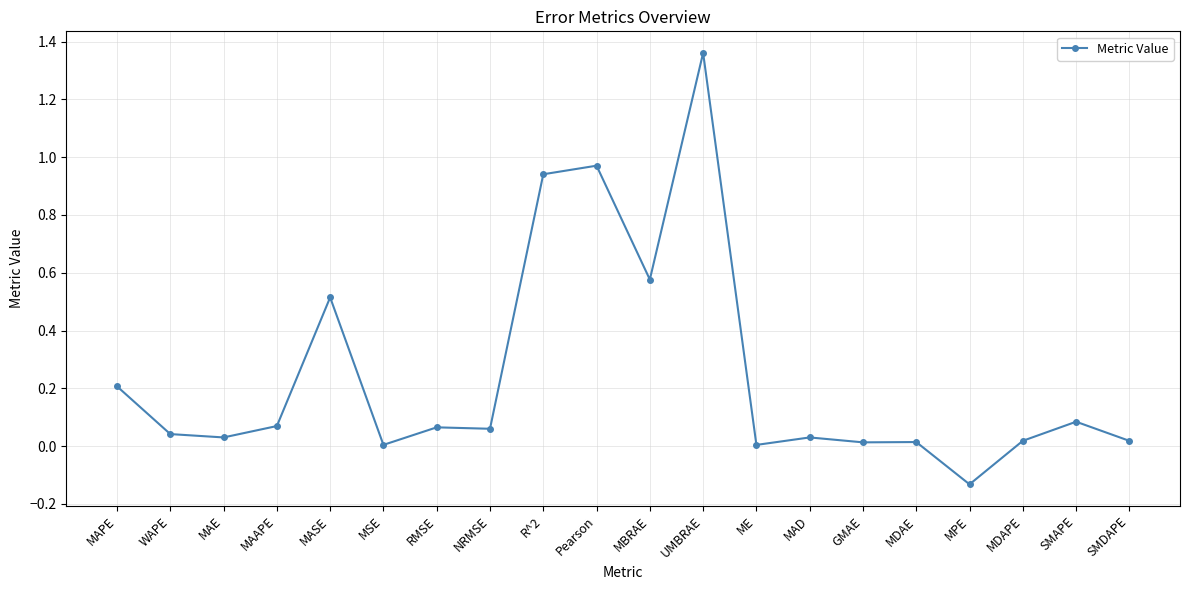

Does the chart have visible grid lines?

Yes